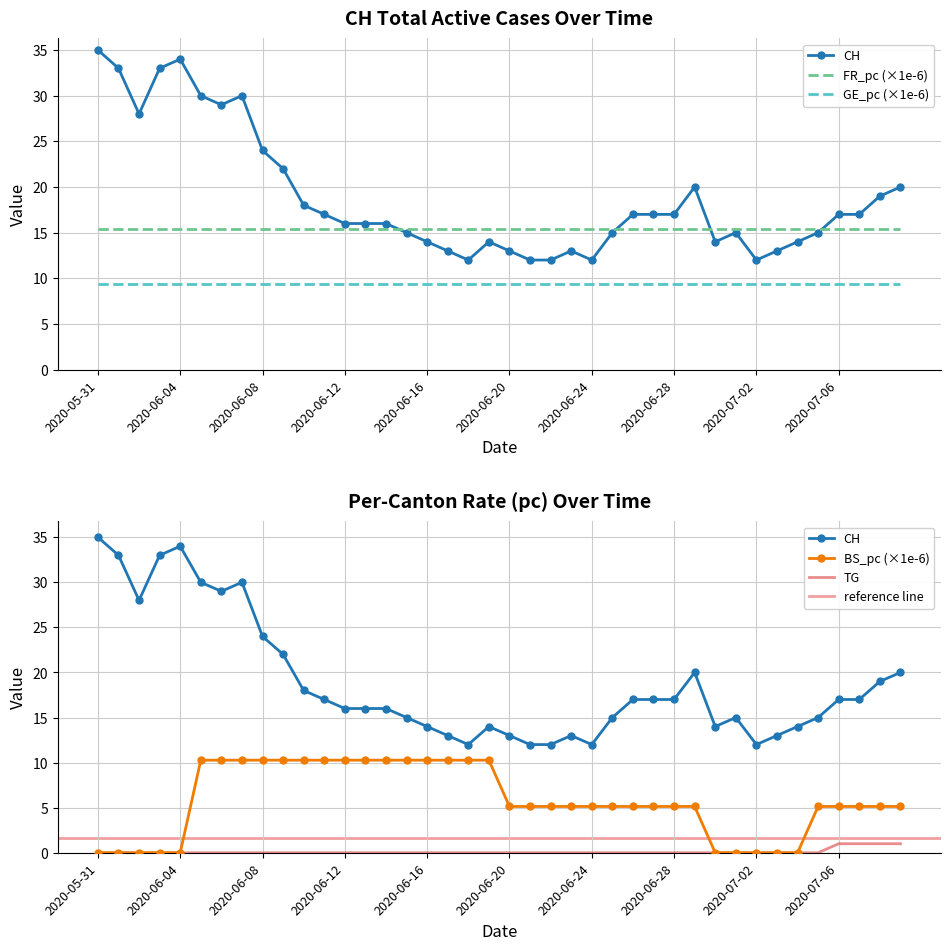

At which category is the sum across all series the highest?

2020-06-05